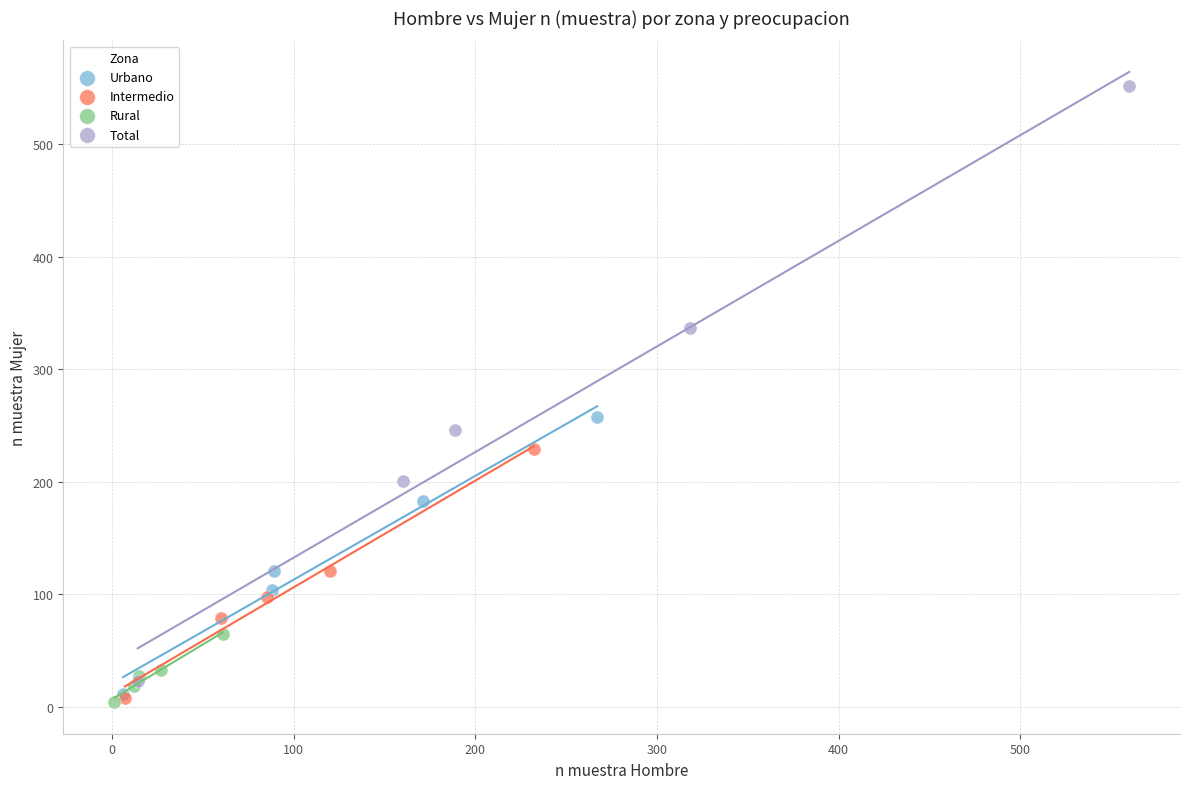

Which series reaches the maximum Y coordinate?

Total